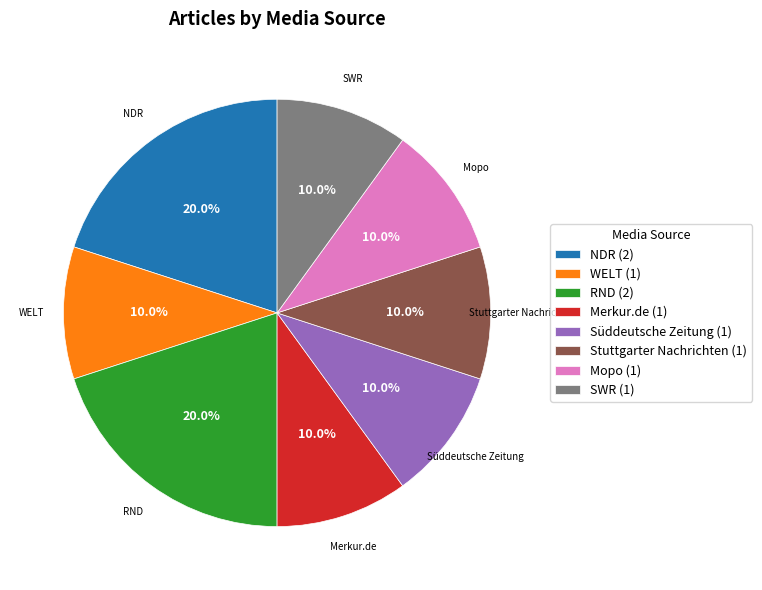

To the nearest percent, what percentage of the pie is RND?

20%